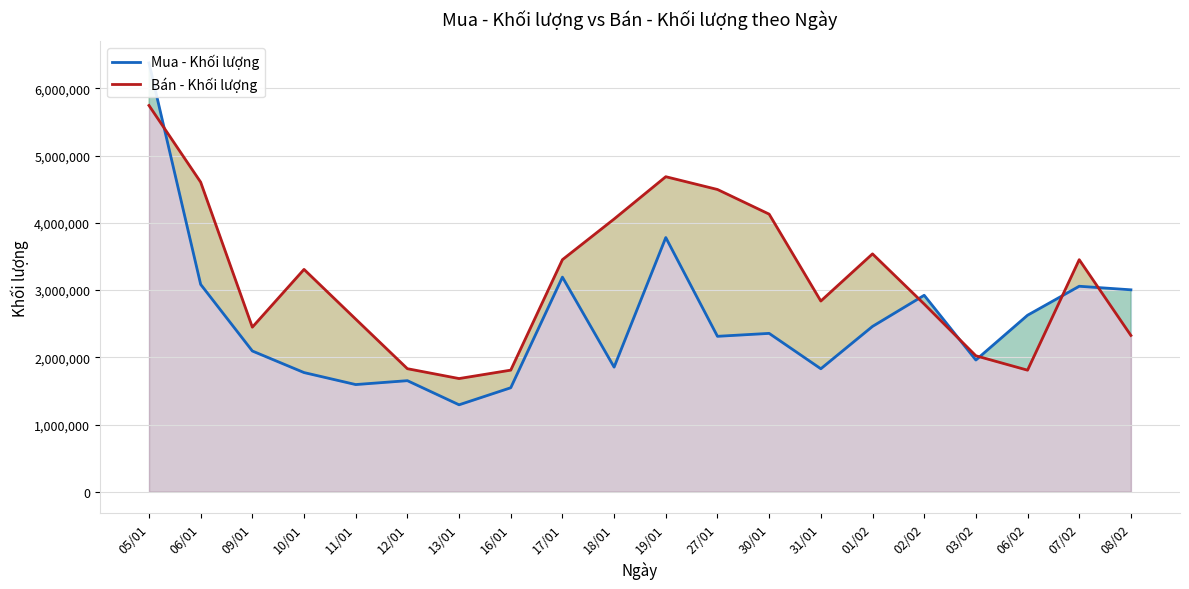

In Bán - Khối lượng, how many points are higher than both neighbors (excluding endpoints)?

4